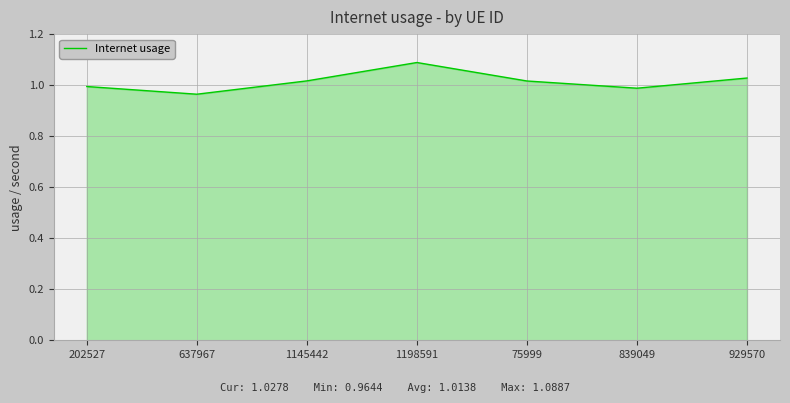

At which category does the data reach its first local peak?

1198591